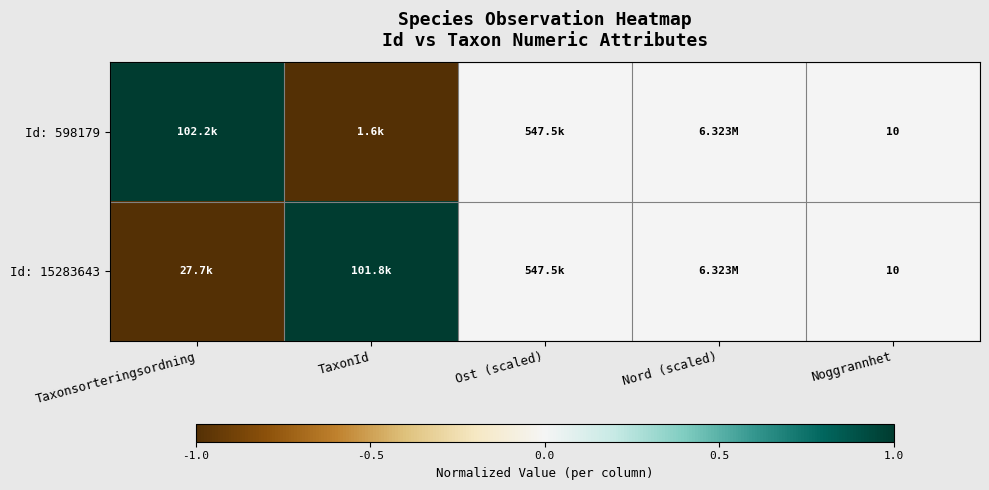

What is the total value across all series at Noggrannhet?

20